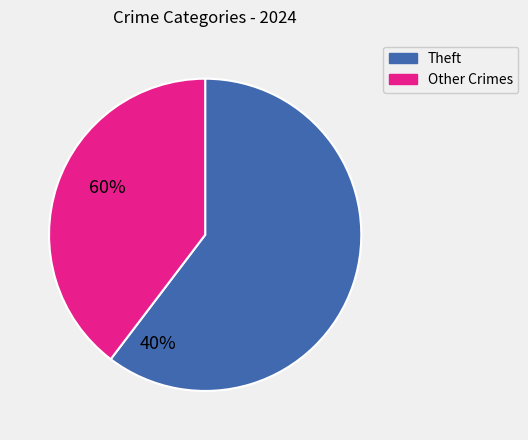

Is there any slice that represents more than half of the pie?

Yes